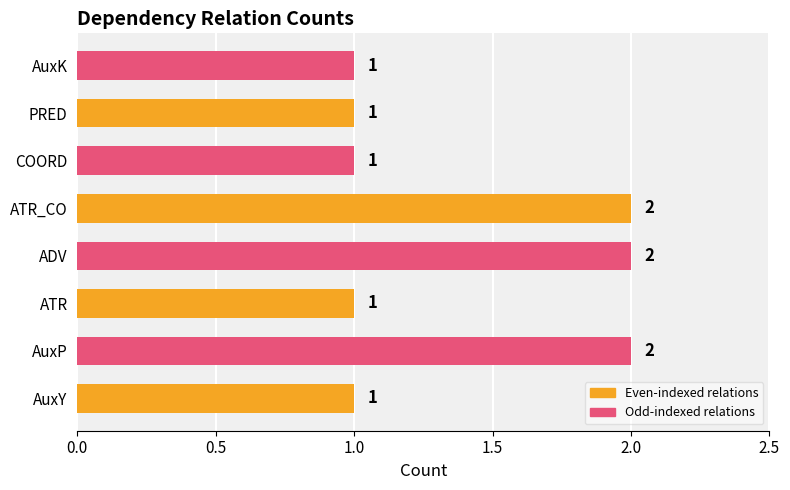

How many values are between 1 and 2?

8